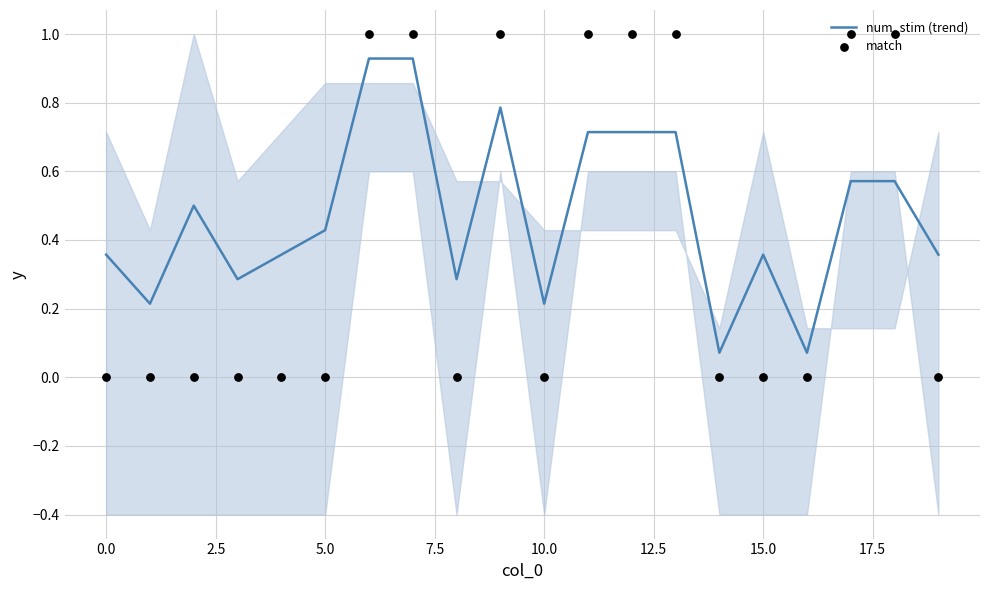

Which series contains the lowest Y value?

match